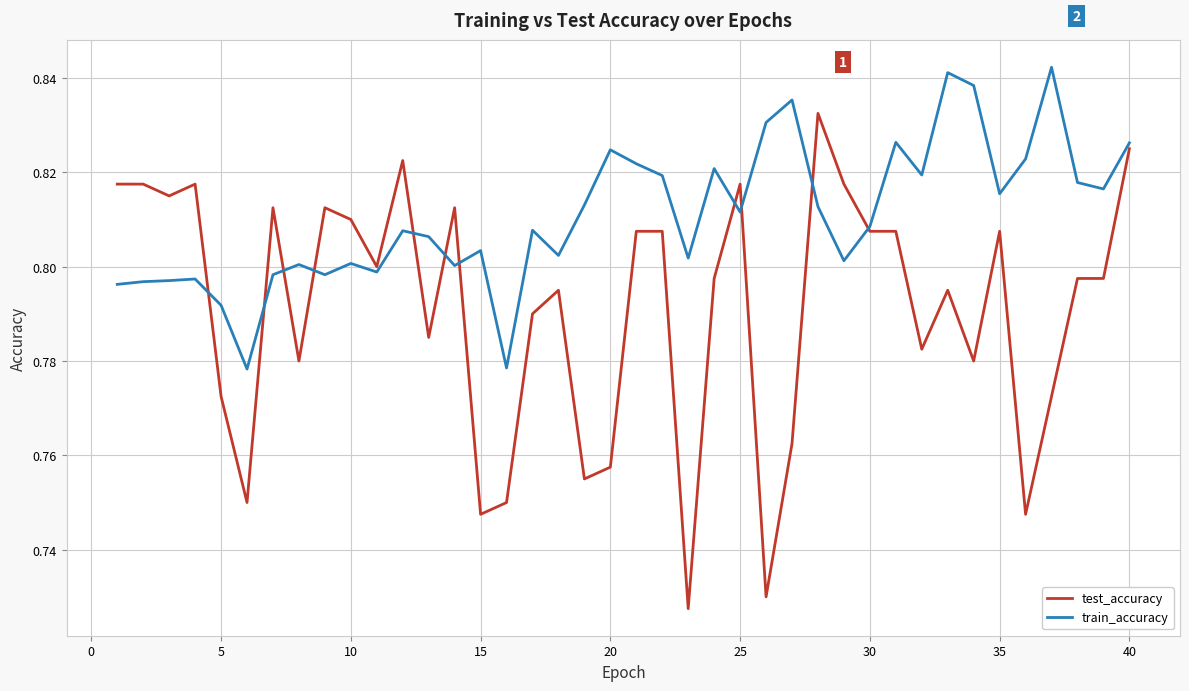

How many times do train_accuracy and test_accuracy cross each other?

11